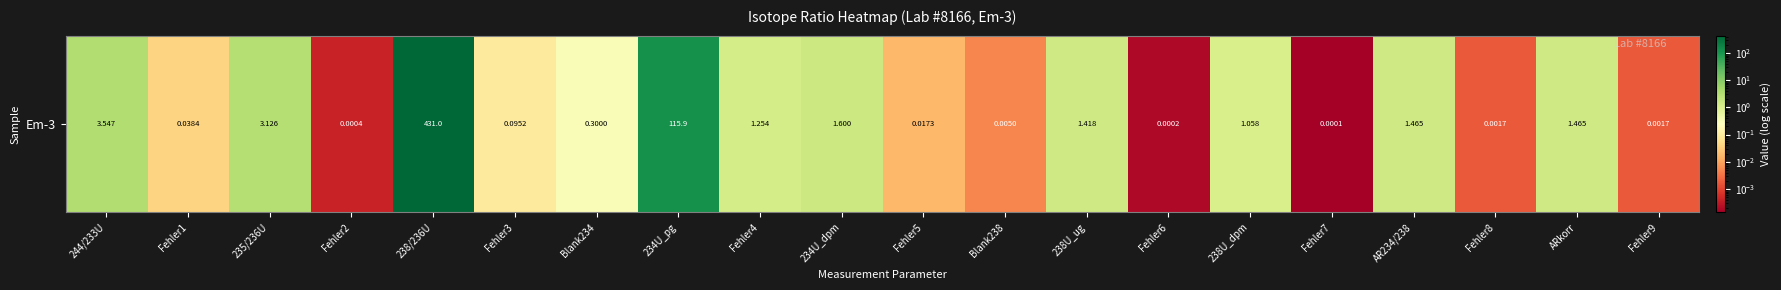

The chart shows a value of 0.2 at Blank234. True or false?

False